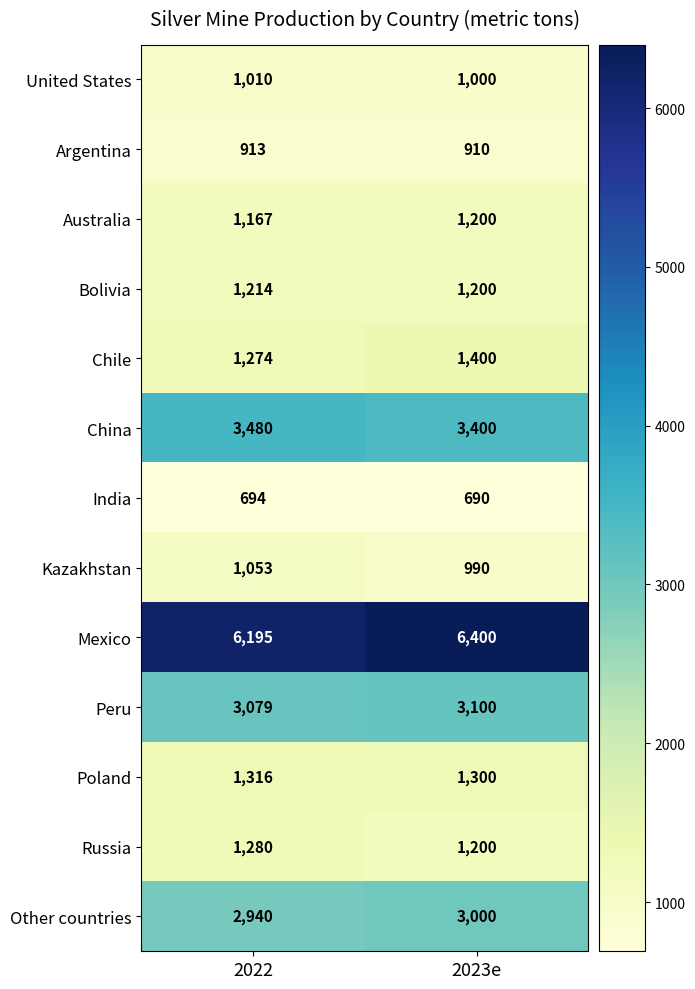

What is the total value across all series at 2023e?

25790